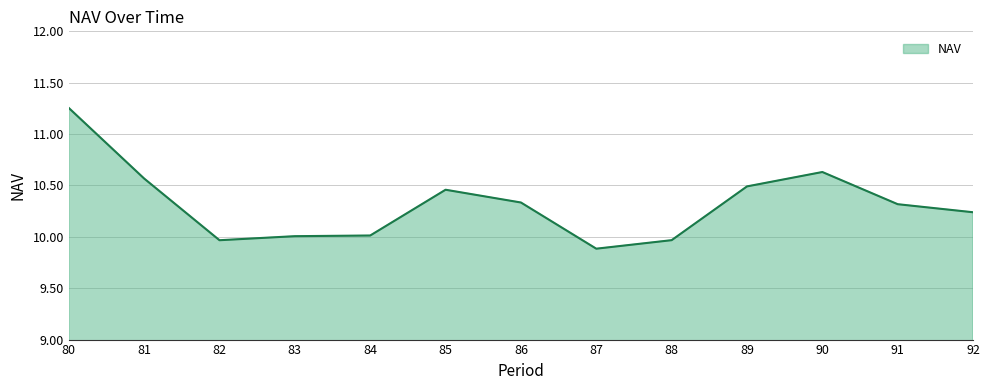

Which label corresponds to the largest value in the chart?

80